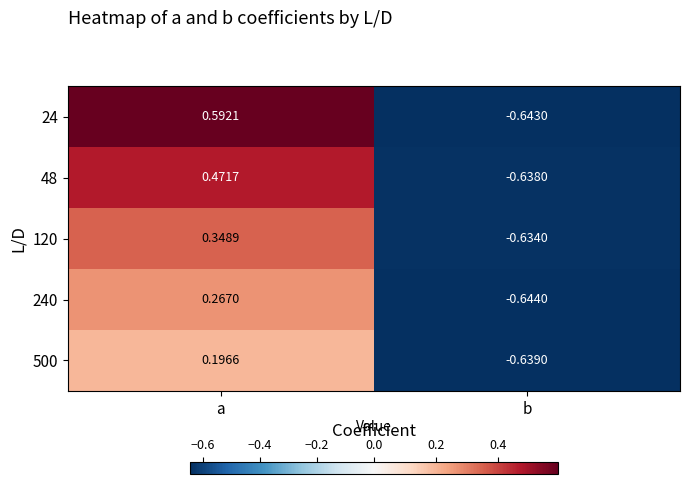

What is the total value across all series at a?

1.9